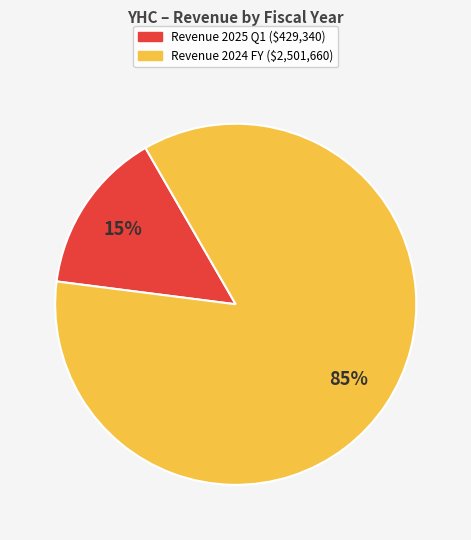

Is there a majority slice in this chart?

Yes